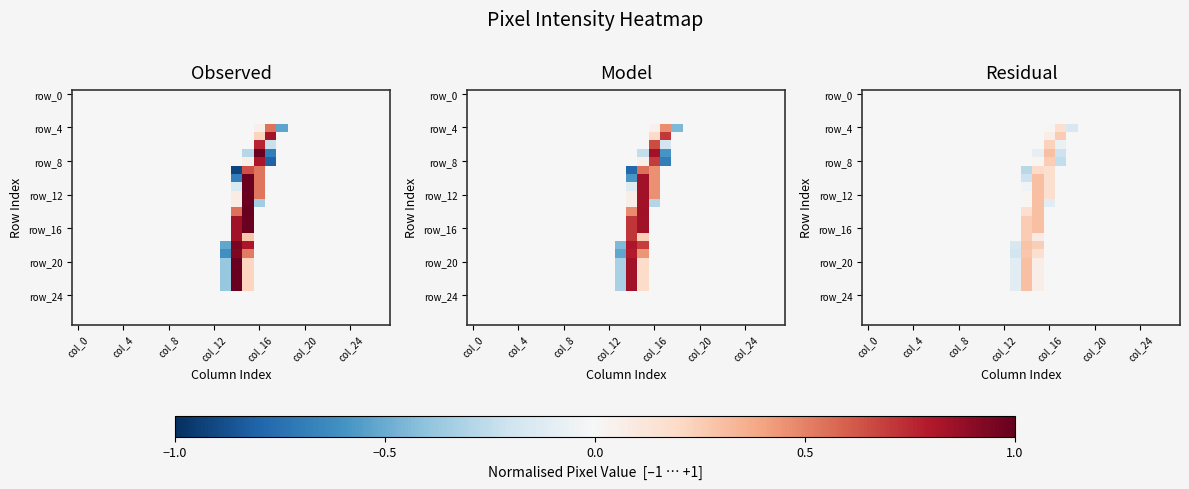

How many negative values does the row_8 series have?

1